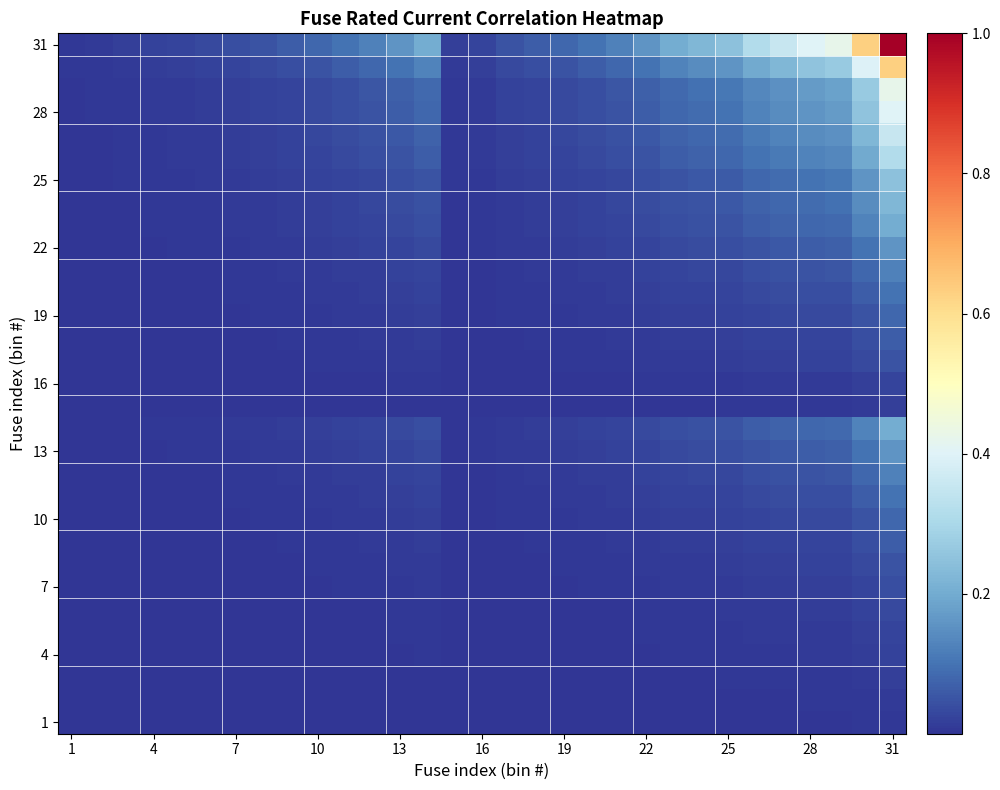

How many categories are shown in the chart?

31